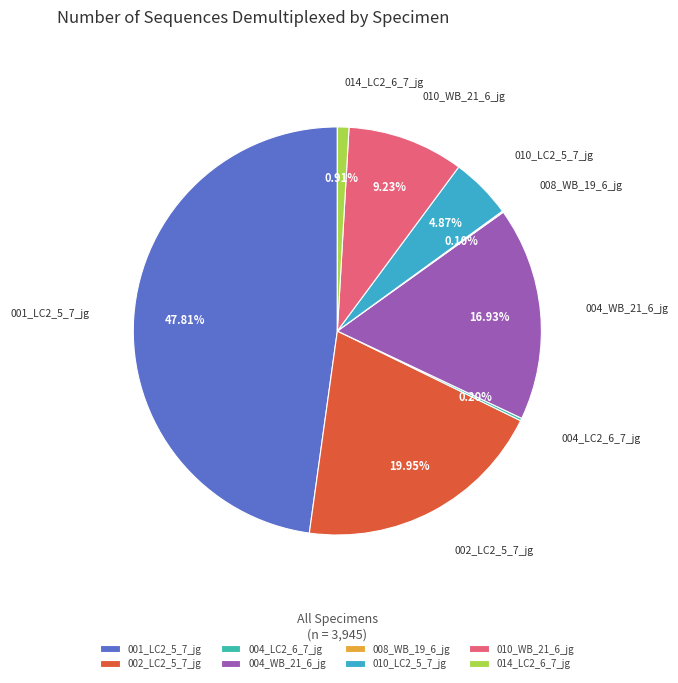

Between 001_LC2_5_7_jg and 002_LC2_5_7_jg, which is larger?

001_LC2_5_7_jg